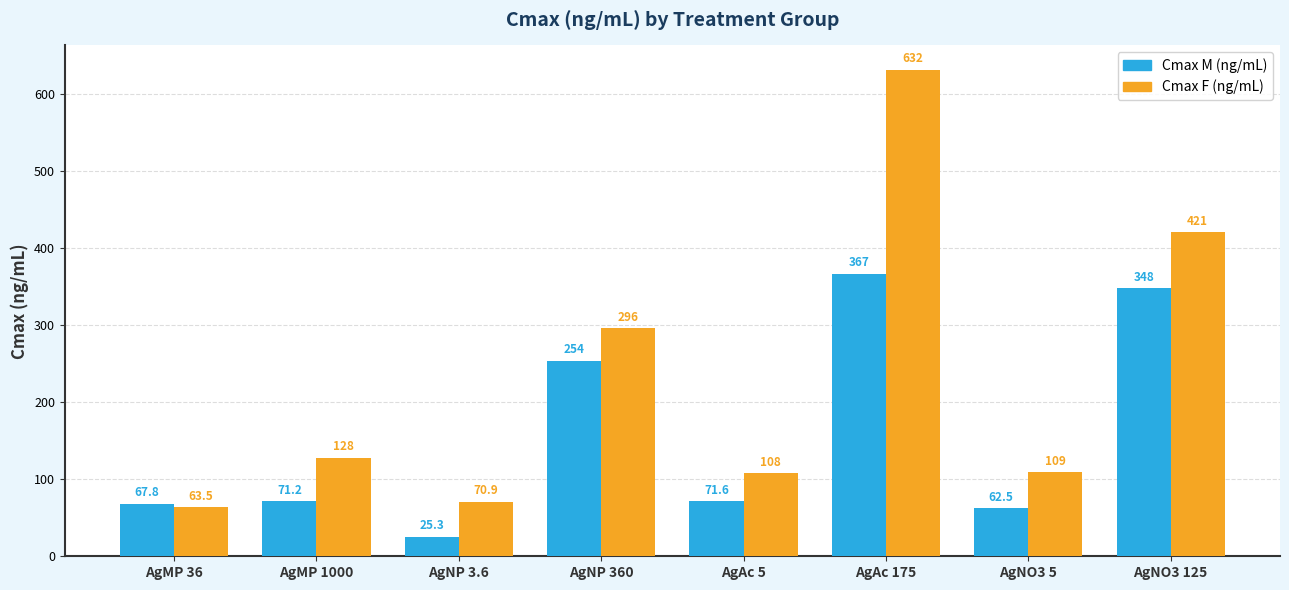

Is it true that Cmax M (ng/mL) equals 254.0 at AgNP 360?

True